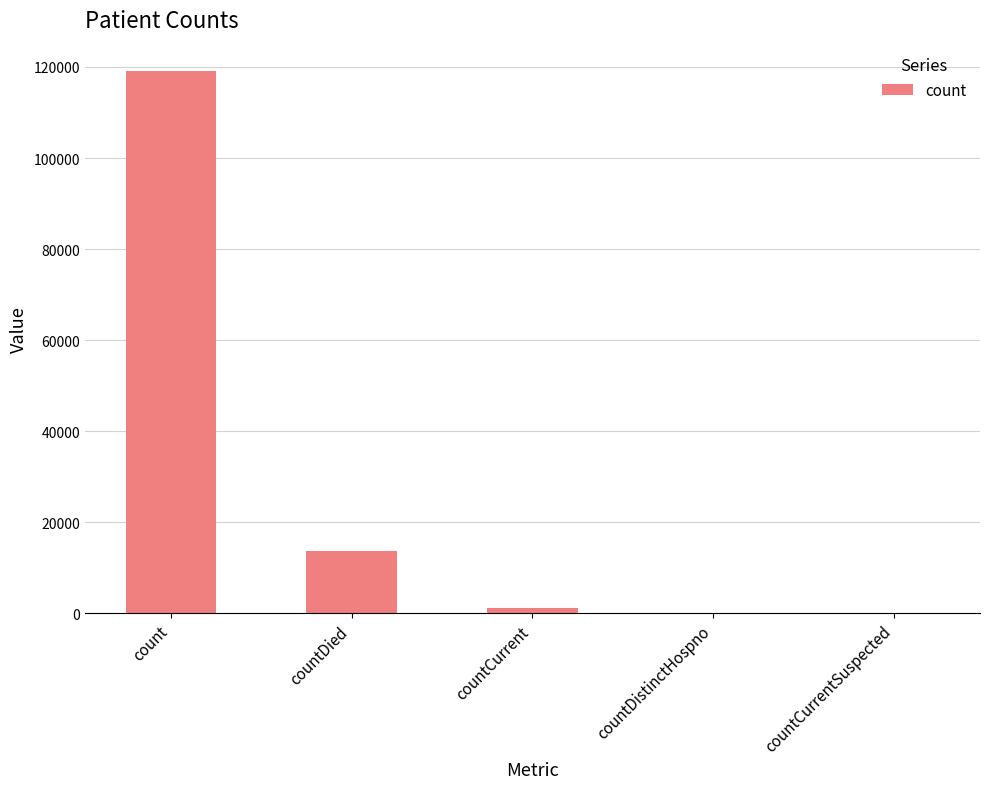

What is the greatest value displayed?

119150